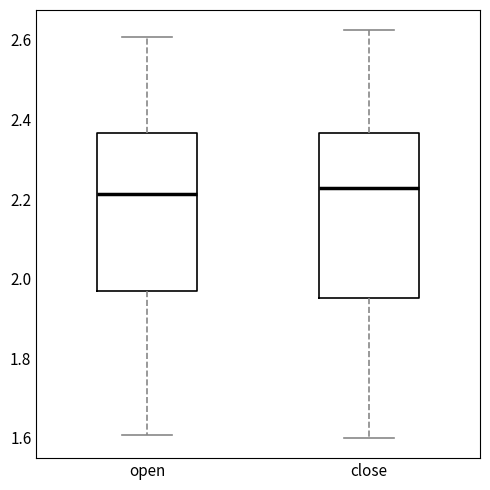

Reading left to right, read every box against the y-axis: the position of its median line, the range the box covers, and the ends of its whiskers. The values are not printed on the chart, so give them approximately, as read against the axis.

open: median 2.22, box 1.96 to 2.36, whiskers 1.60 to 2.60
close: median 2.22, box 1.96 to 2.36, whiskers 1.60 to 2.62